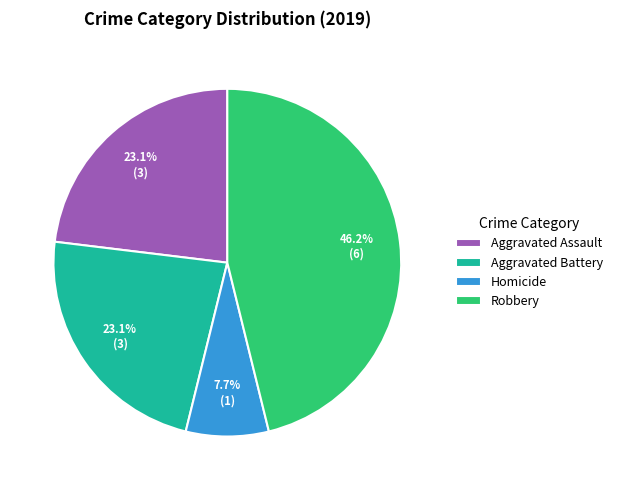

Which has a higher value, Aggravated Battery or Homicide?

Aggravated Battery